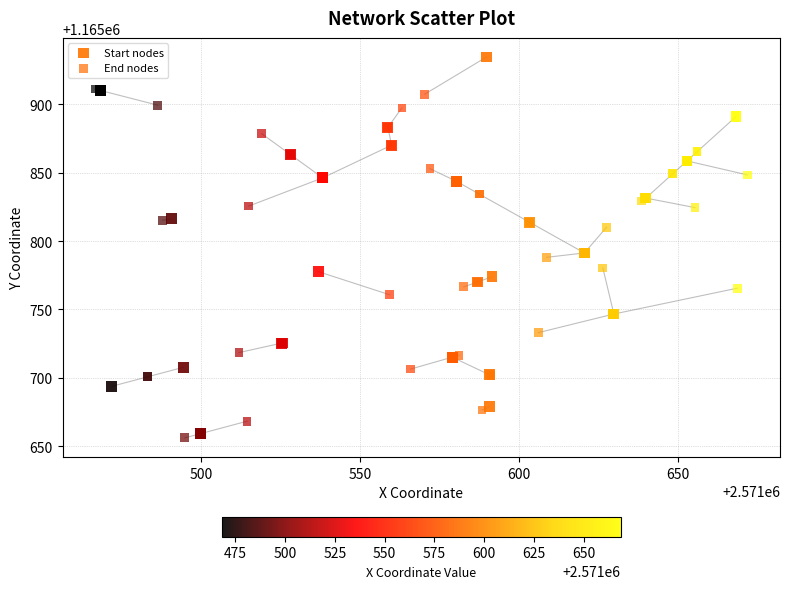

Which series has the largest Y range (max minus min)?

Start nodes